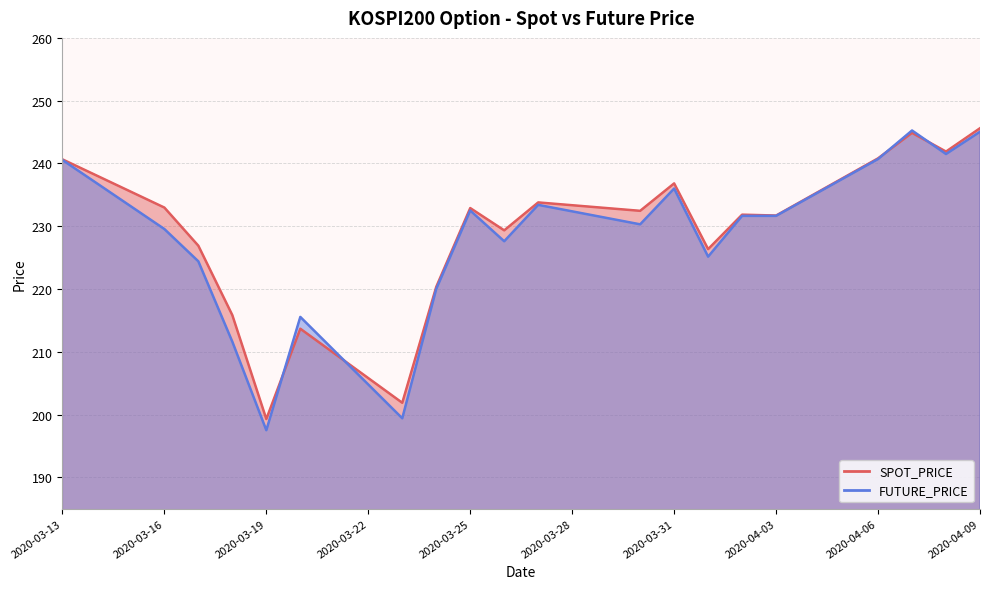

What is the sum of all SPOT_PRICE values?

4579.9